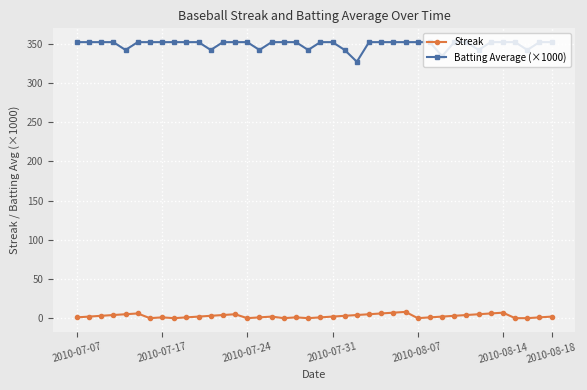

What is the sum of all Streak values?

108